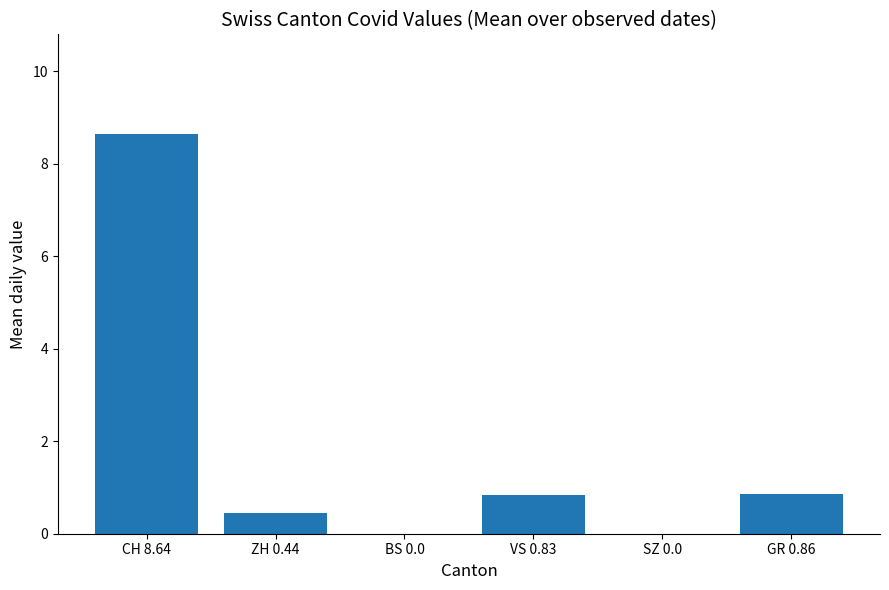

Is it true that the value at GR 0.86 is 1.5?

False